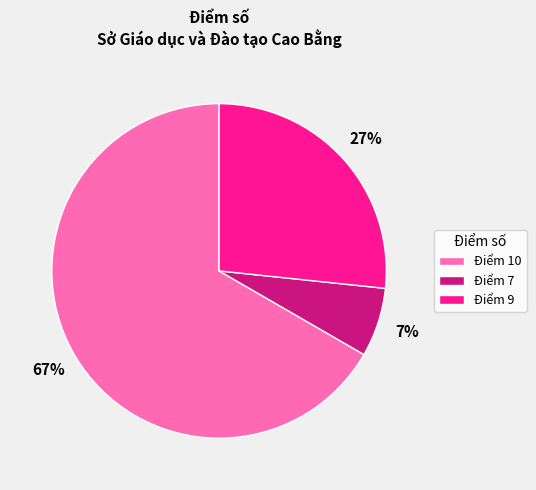

Which category has the biggest portion of the pie?

Điểm 10